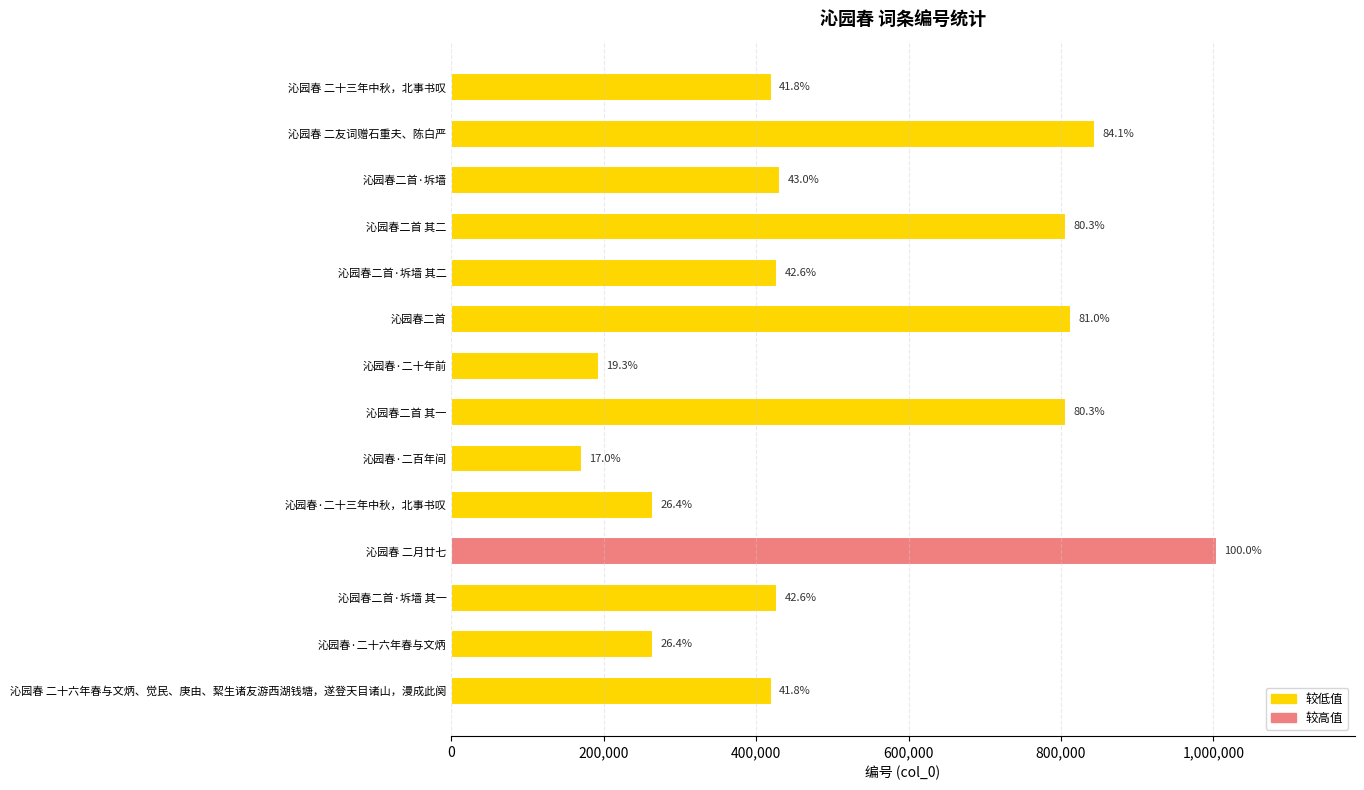

At which category does the chart reach its minimum across all series?

沁园春·二百年间